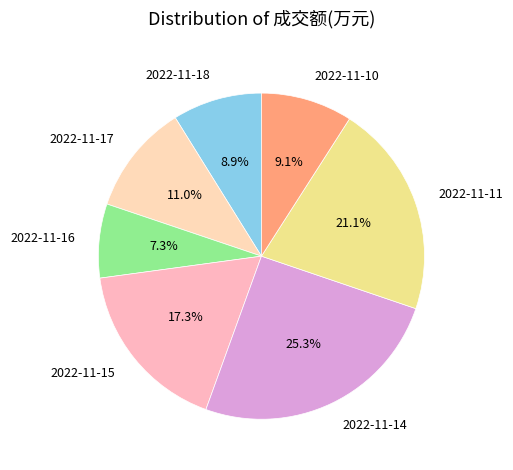

To the nearest percent, what portion does 2022-11-11 represent?

21%